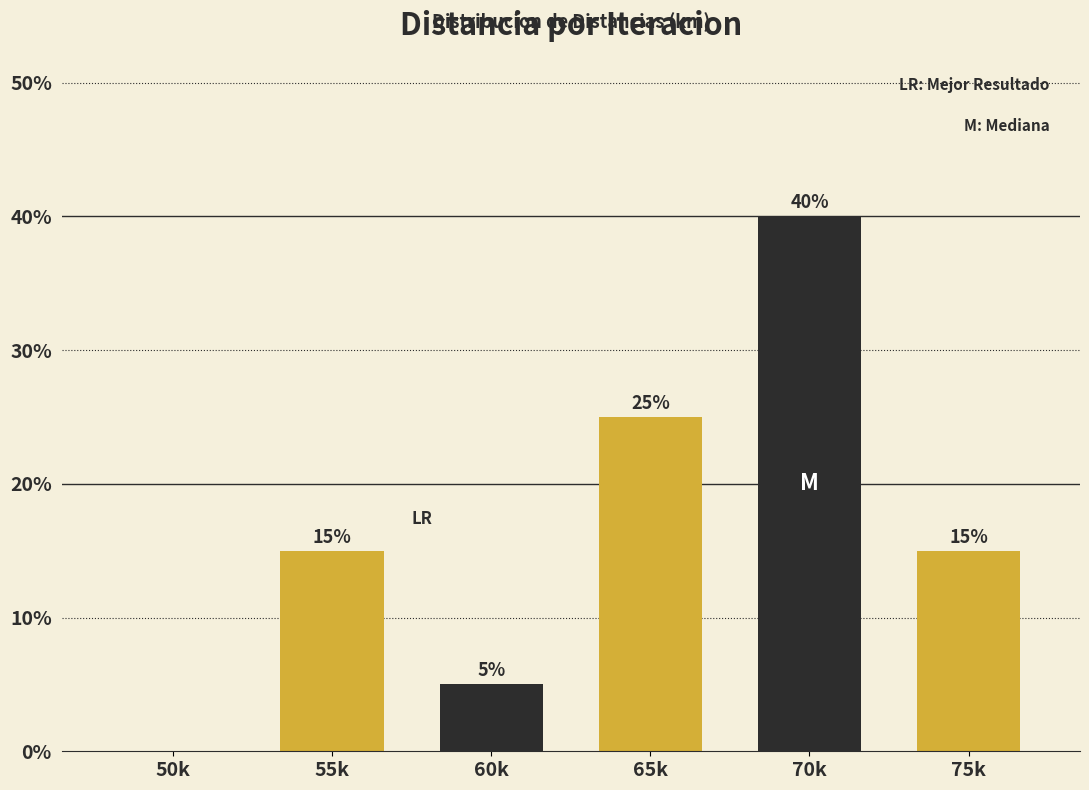

Reading left to right, list all the values displayed in this chart.

50k=0	55k=15	60k=5	65k=25	70k=40	75k=15